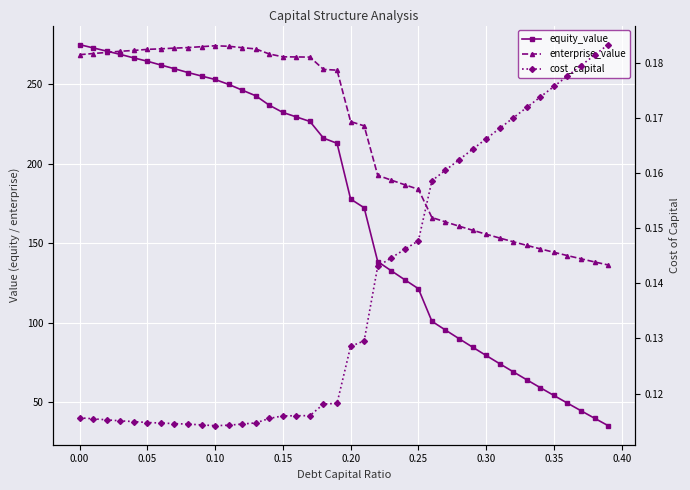

How many data points does each series have?

40